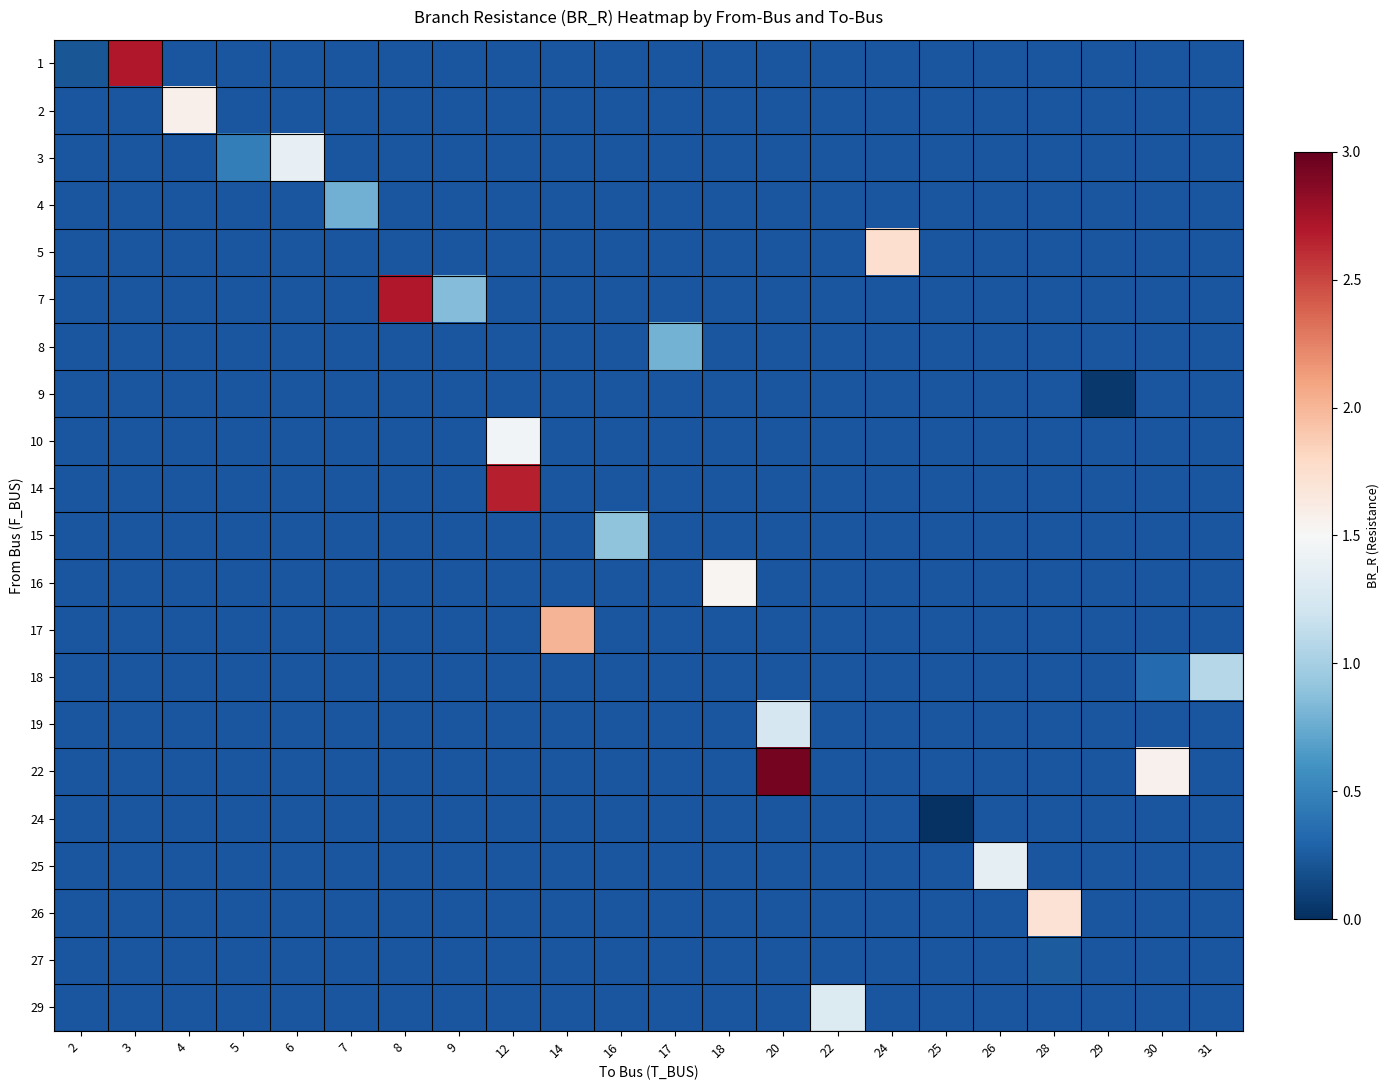

Is the value of 1 at 20 greater than the value of 22 at 6?

No